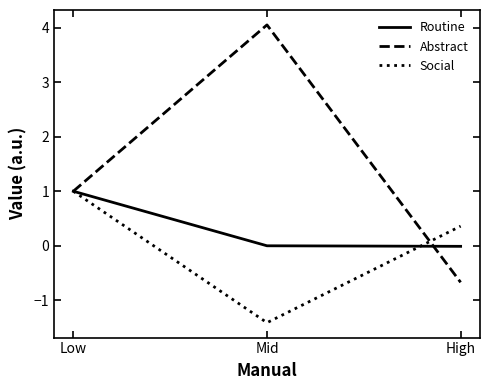

Which series changed the most between Mid and High?

Abstract